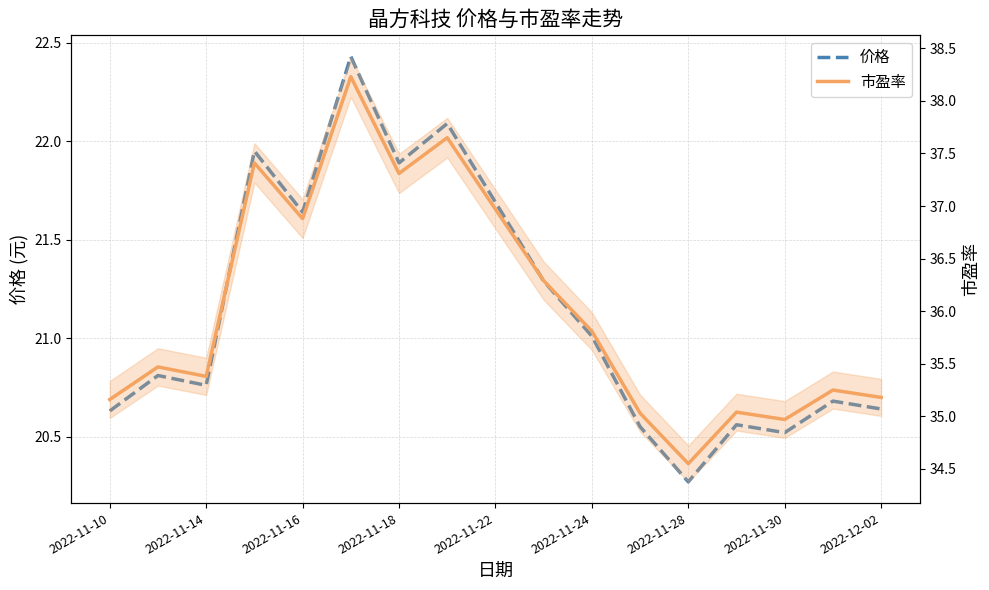

How many data points in 市盈率 are less than 35?

2